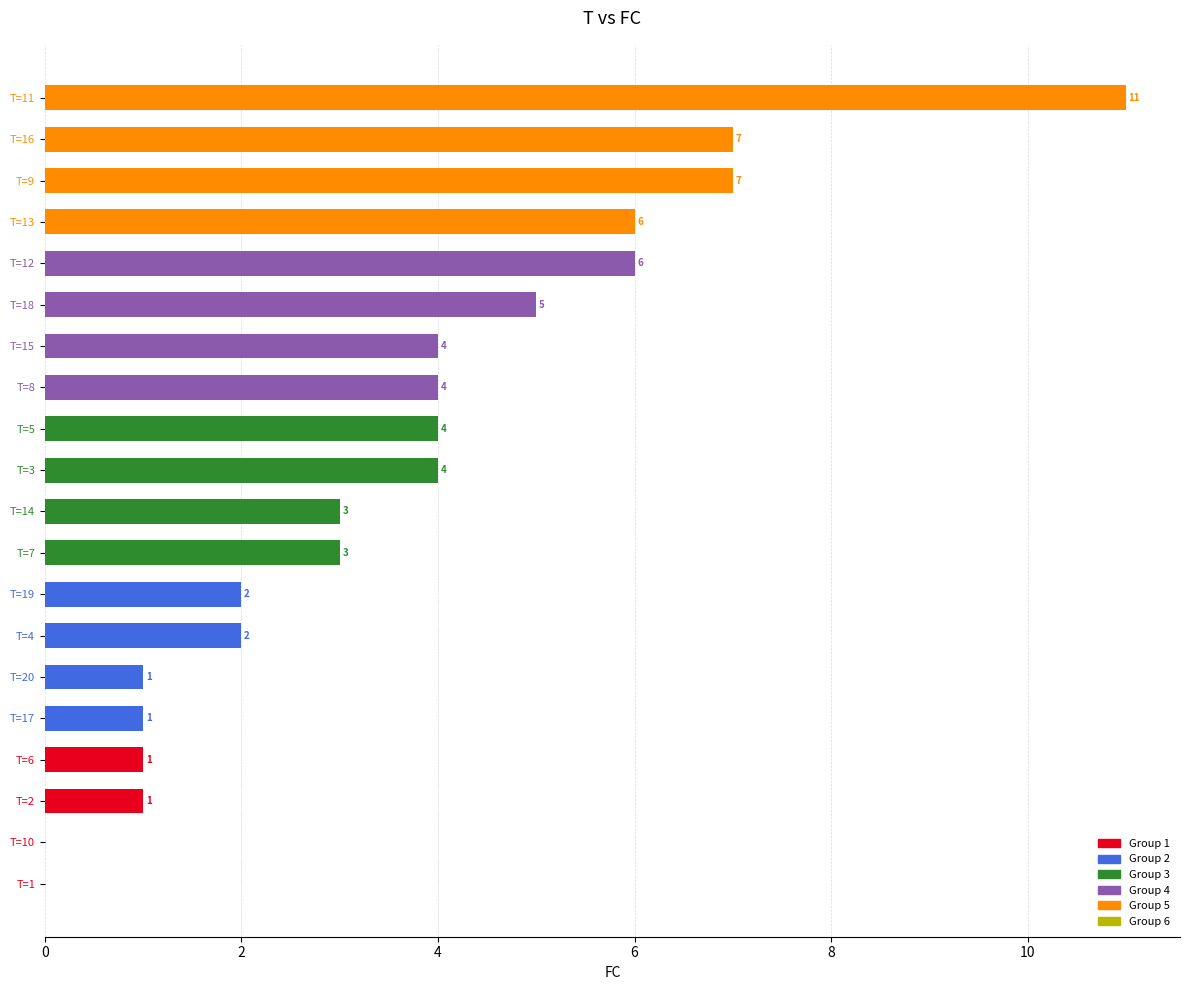

Reading top to bottom, what are all the values shown in this chart?

T=11=11	T=16=7	T=9=7	T=13=6	T=12=6	T=18=5	T=15=4	T=8=4	T=5=4	T=3=4	T=14=3	T=7=3	T=19=2	T=4=2	T=20=1	T=17=1	T=6=1	T=2=1	T=10=0	T=1=0